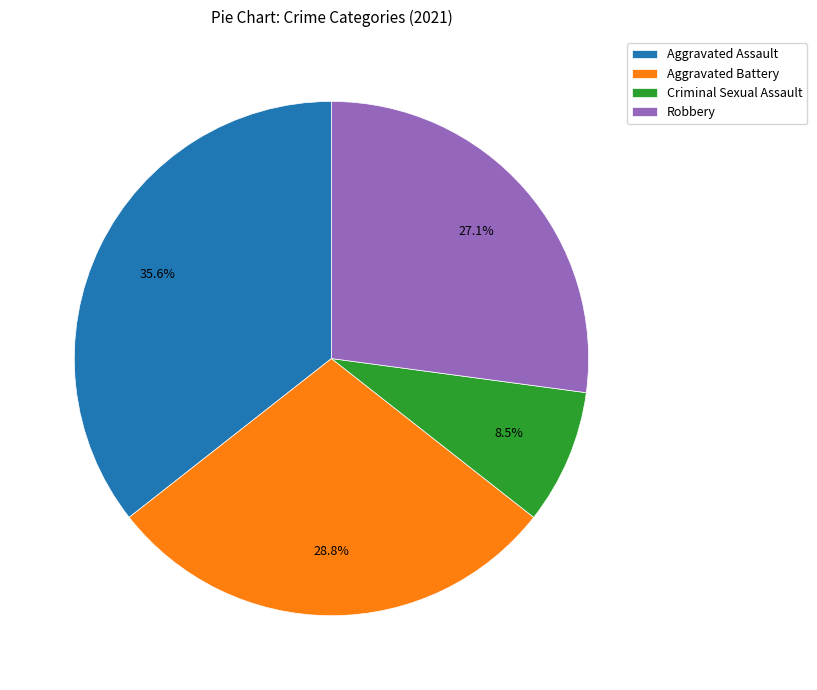

What is the total percentage of Robbery and Criminal Sexual Assault?

35.6%